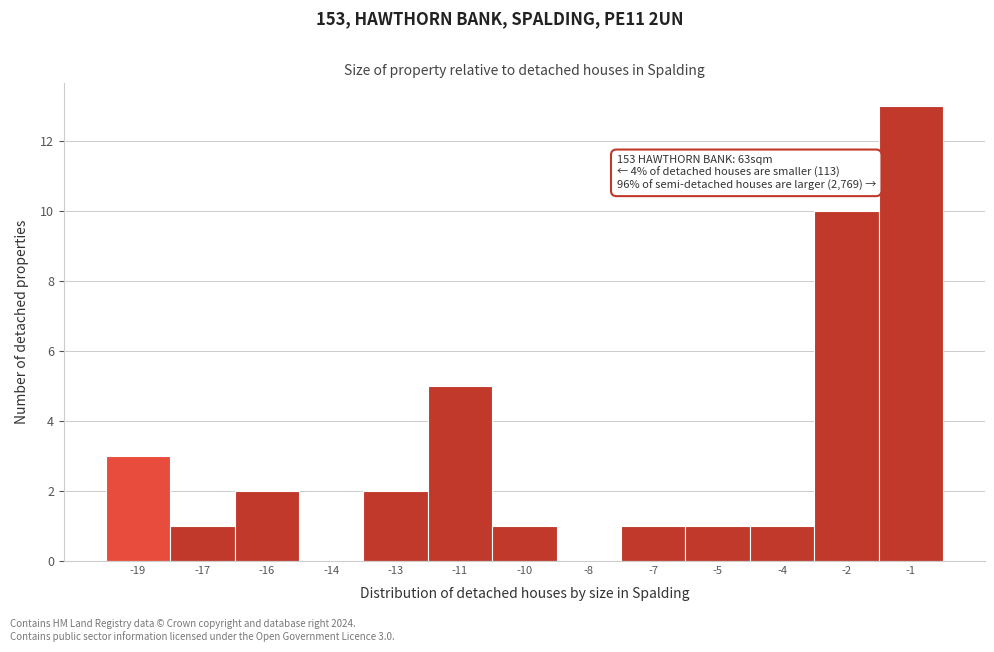

Reading left to right, list all the values displayed in this chart.

-19=3	-17=1	-16=2	-14=0	-13=2	-11=5	-10=1	-8=0	-7=1	-5=1	-4=1	-2=10	-1=13